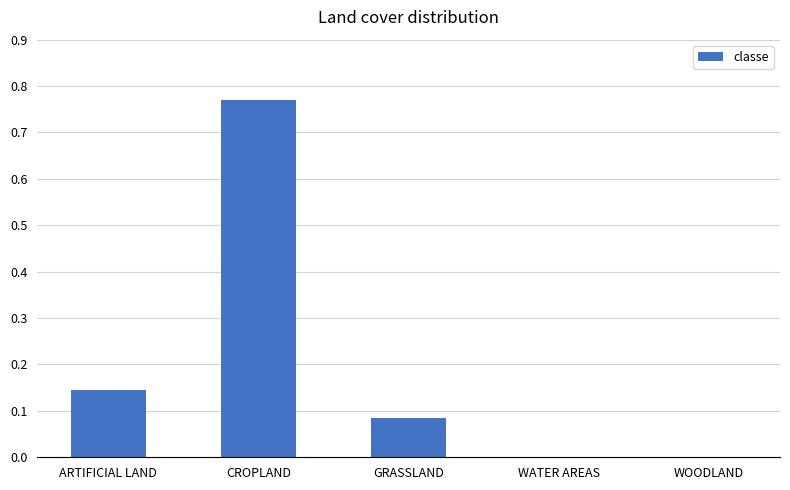

What is the sum of all values?

1.0